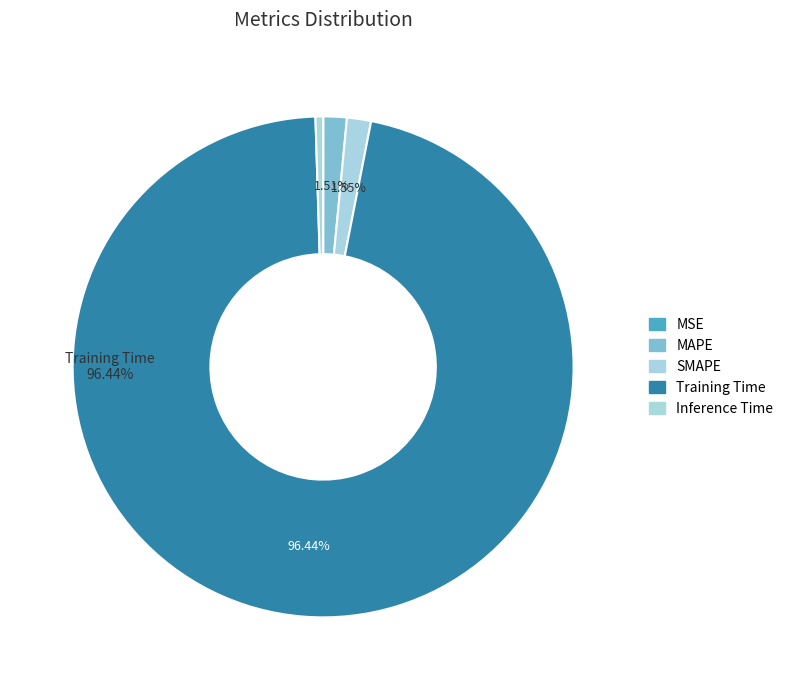

To the nearest percent, what is the difference between the largest and smallest slice percentages?

96%